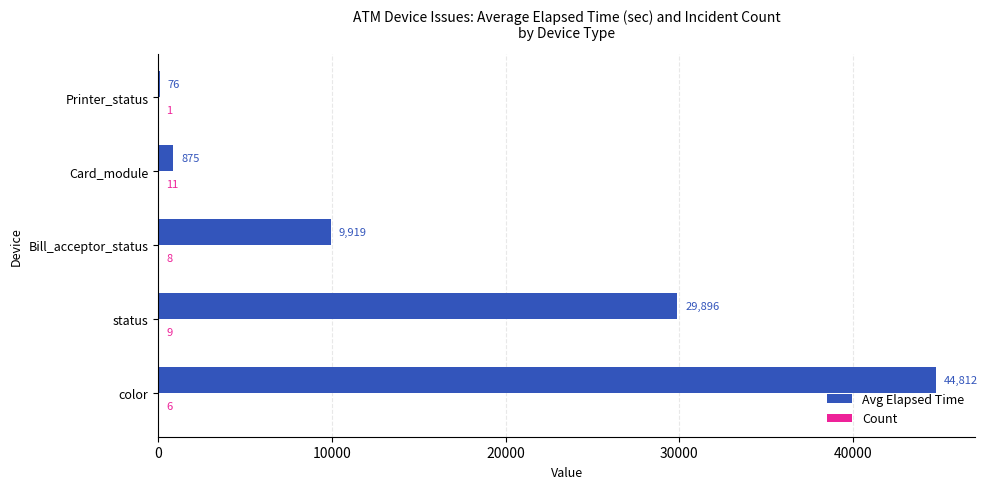

The Avg Elapsed Time series shows 29896 at status. True or false?

True